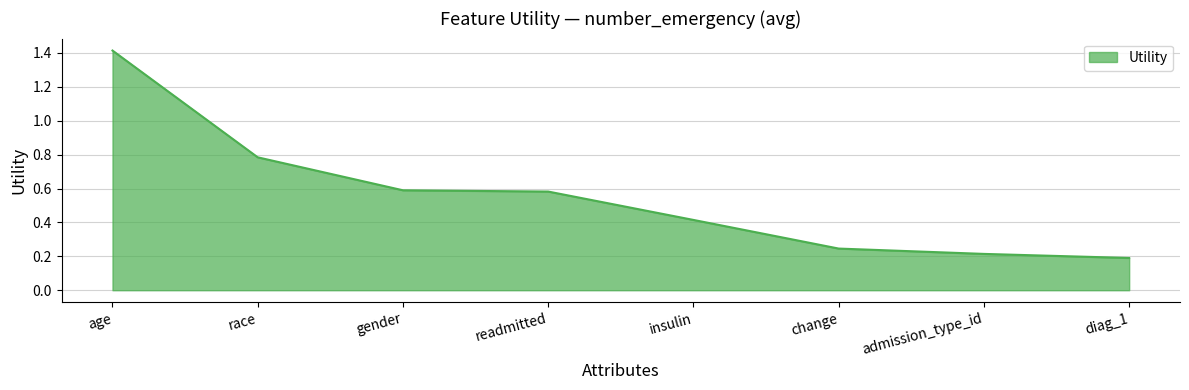

What is the greatest value displayed?

1.4